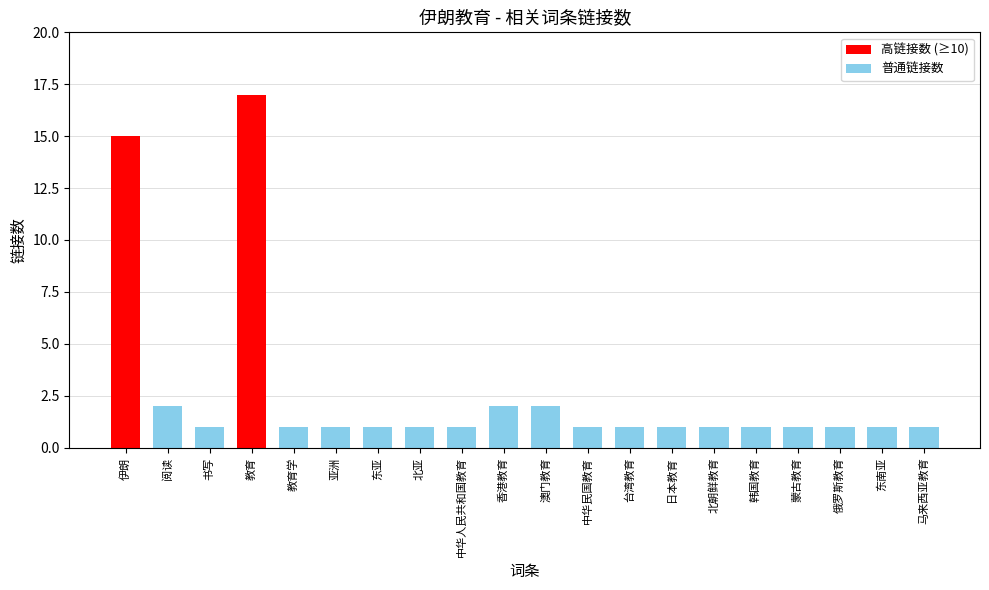

What is the smallest value displayed?

1